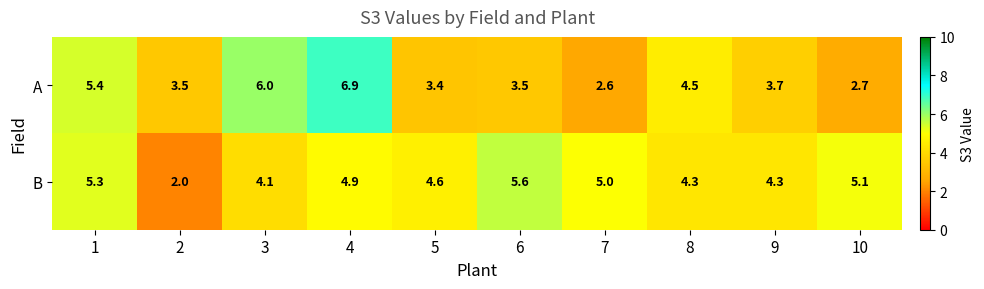

List the series in order of their peak value, highest first.

A, B